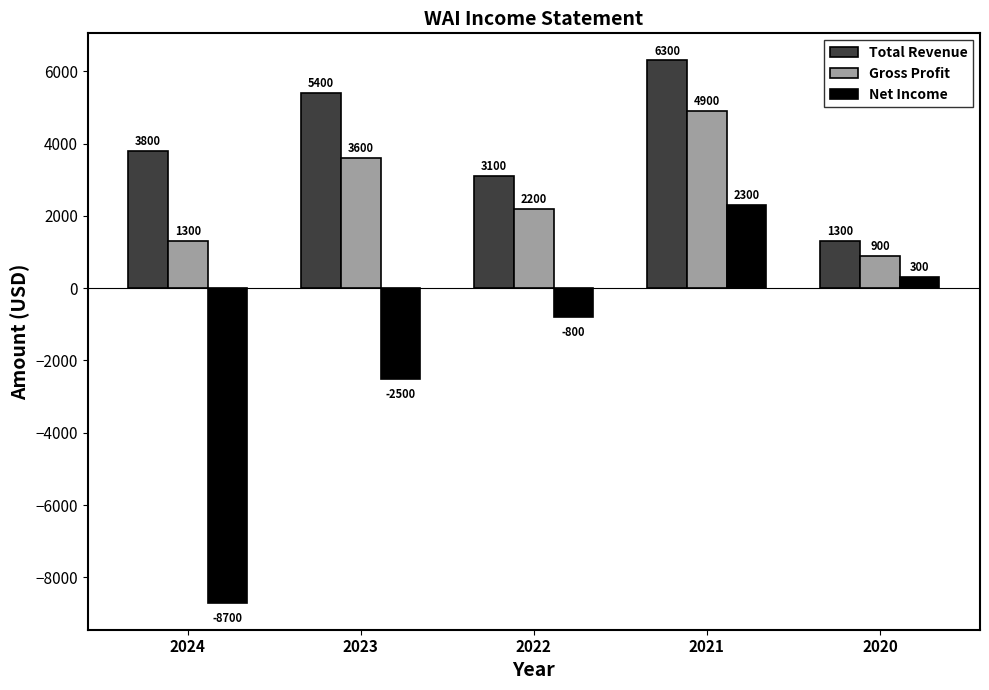

How many values in the Net Income series exceed -800?

2